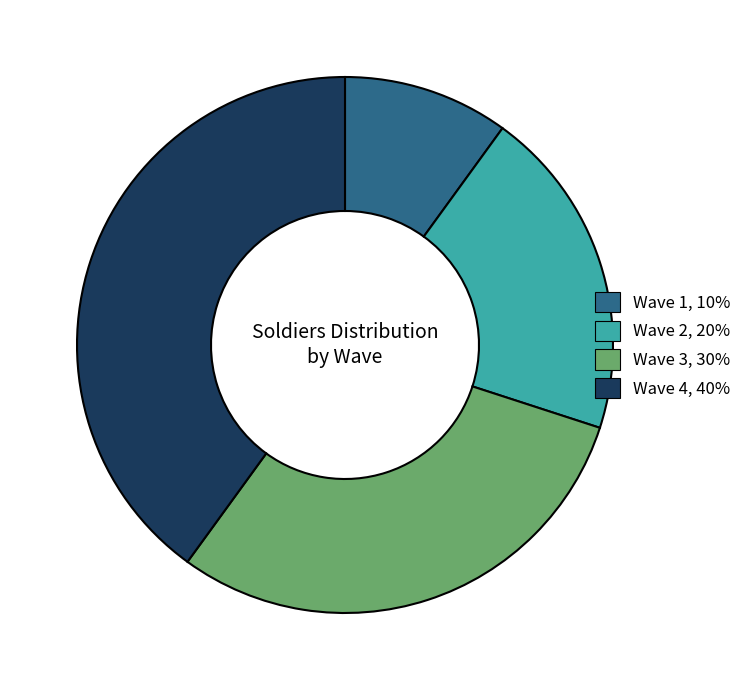

Is there any slice that represents more than half of the pie?

No